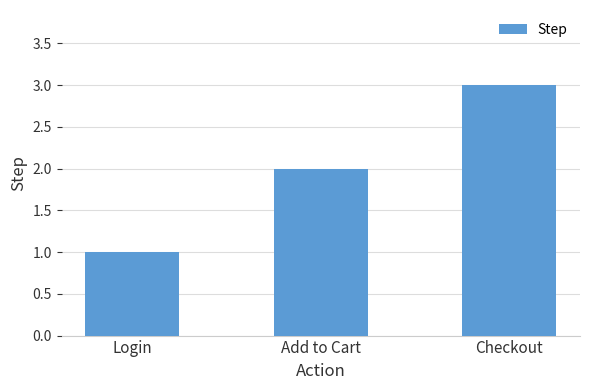

What is the label of the 3rd bar from the left?

Checkout